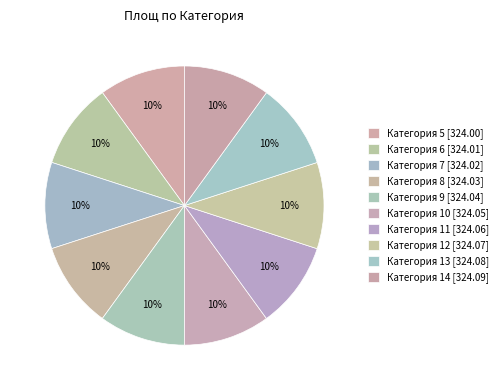

Rank the categories by value from highest to lowest.

14, 13, 12, 11, 10, 9, 8, 7, 6, 5